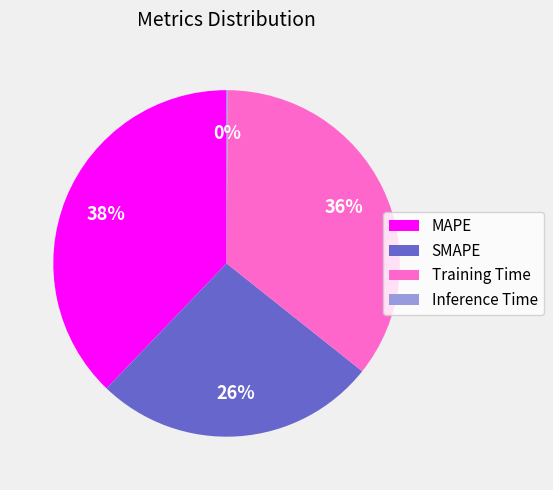

Which has a higher value, SMAPE or MAPE?

MAPE